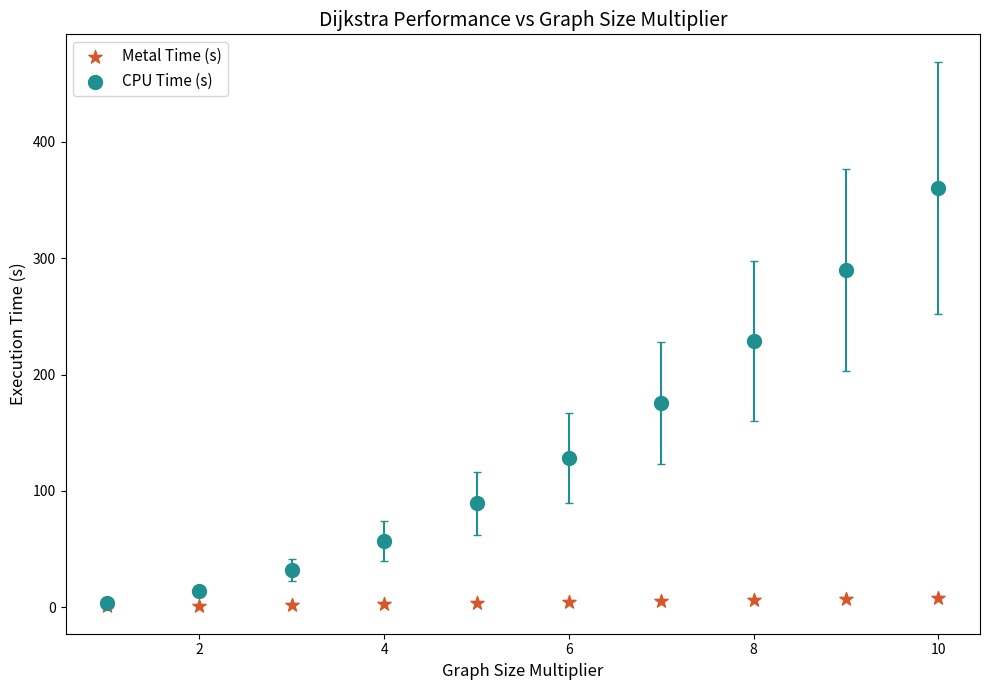

Which series has the widest spread of Y values?

CPU Time (s)